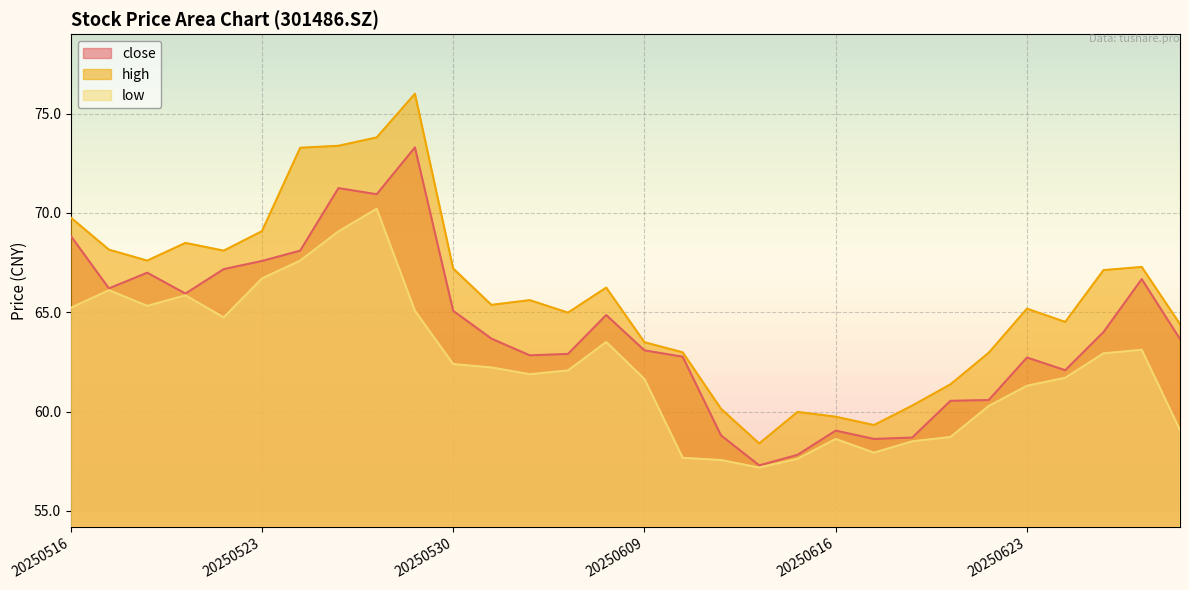

True or false: low and high intersect in this chart.

False